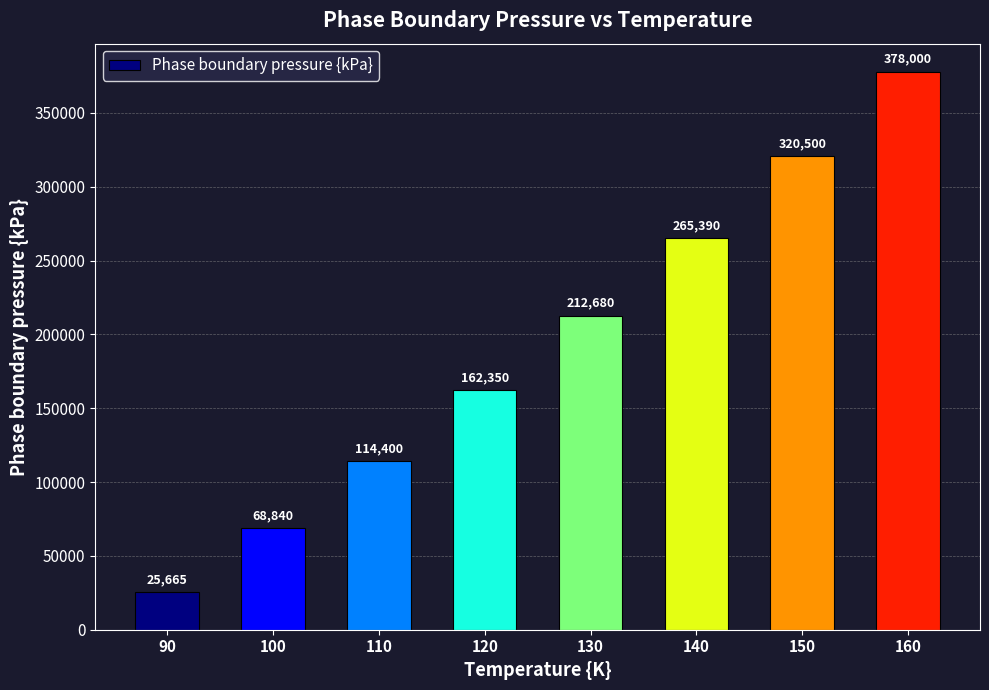

At which category does the chart reach its minimum across all series?

90